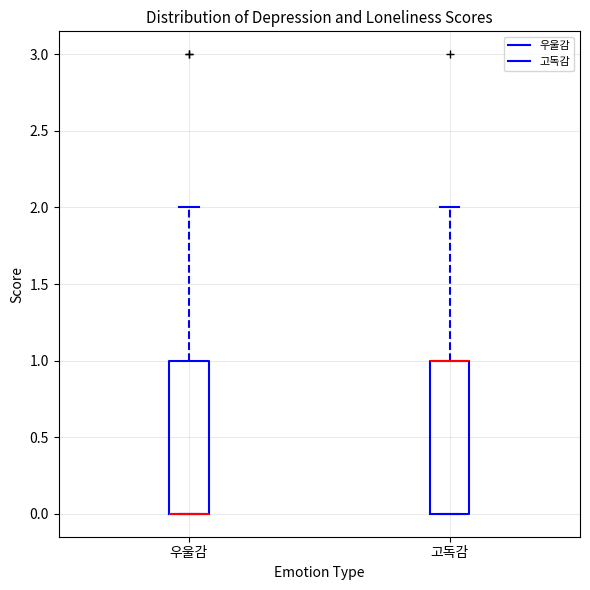

Reading left to right, read every box against the y-axis: the position of its median line, the range the box covers, and the ends of its whiskers. The values are not printed on the chart, so give them approximately, as read against the axis.

우울감: median 0 (drawn on the box's lower edge), box 0 to 1, whiskers 0 to 2
고독감: median 1 (drawn on the box's upper edge), box 0 to 1, whiskers 0 to 2